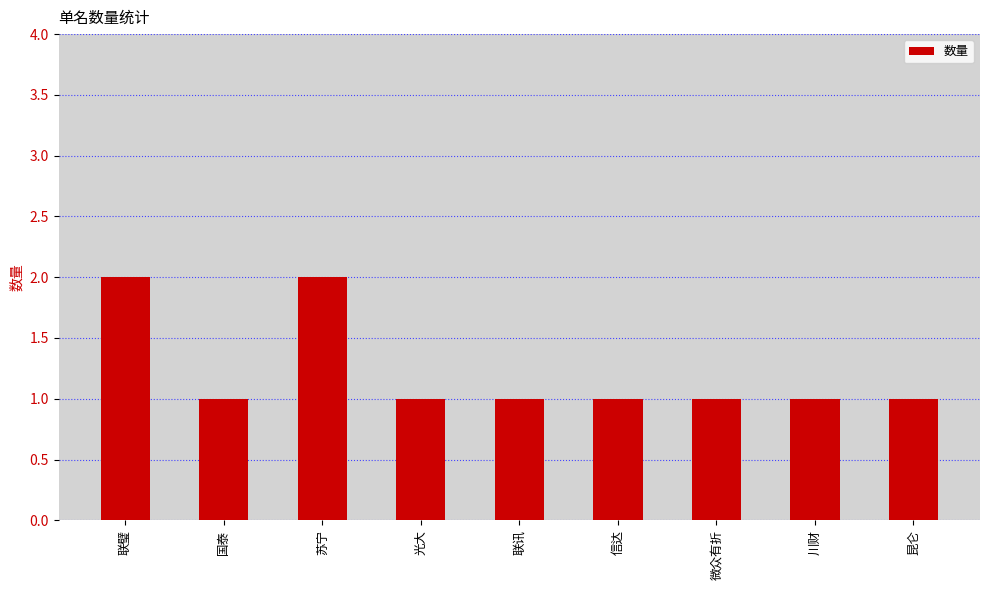

What is the sum of the values at 国泰 and 微众有折?

2